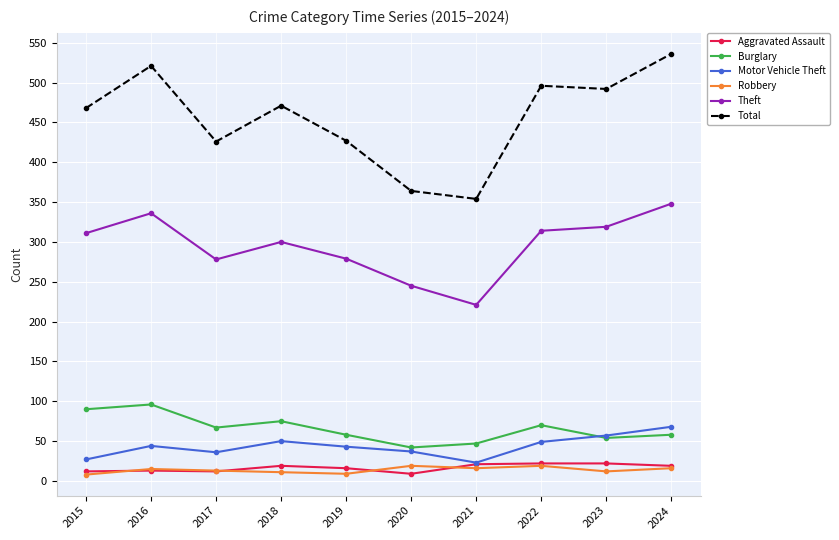

Count the number of data series in this chart.

6